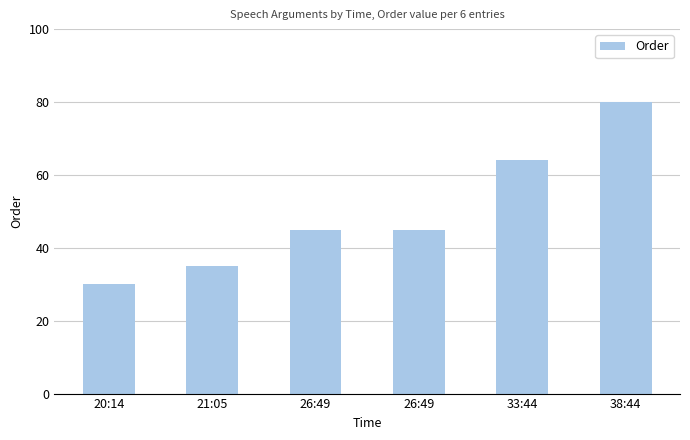

Does the chart contain any negative values?

No